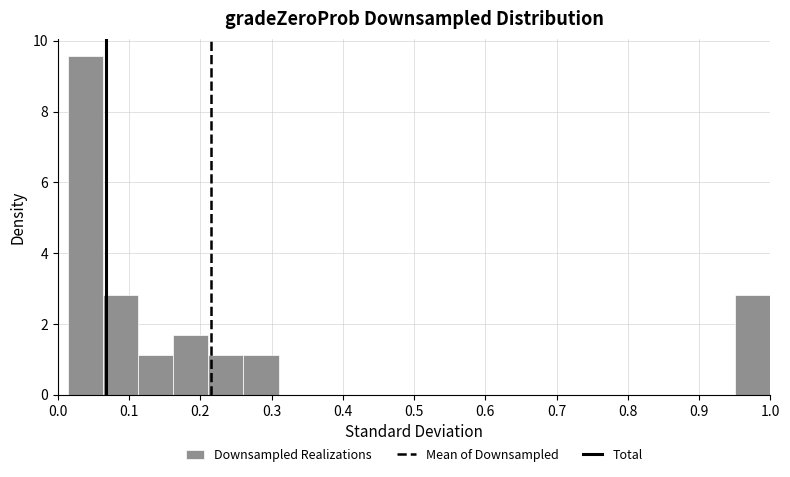

Reading left to right, transcribe this chart: for each bar, give the range it covers on the x-axis and its height. Neither the bar edges nor the heights are printed on the chart, so give them approximately, as read against the axes.

0.01 to 0.06: 9.6
0.06 to 0.11: 2.8
0.11 to 0.16: 1.2
0.16 to 0.21: 1.6
0.21 to 0.26: 1.2
0.26 to 0.31: 1.2
0.31 to 0.36: 0
0.36 to 0.41: 0
0.41 to 0.46: 0
0.46 to 0.51: 0
0.51 to 0.56: 0
0.56 to 0.61: 0
0.61 to 0.65: 0
0.65 to 0.70: 0
0.70 to 0.75: 0
0.75 to 0.80: 0
0.80 to 0.85: 0
0.85 to 0.90: 0
0.90 to 0.95: 0
0.95 to 1.00: 2.8